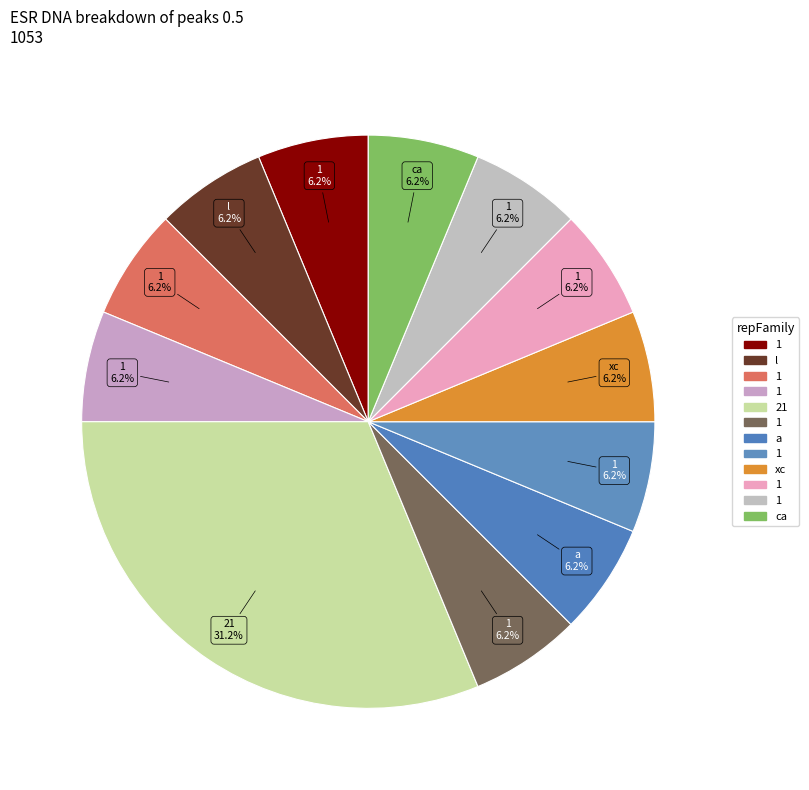

Does any single category account for the majority?

No